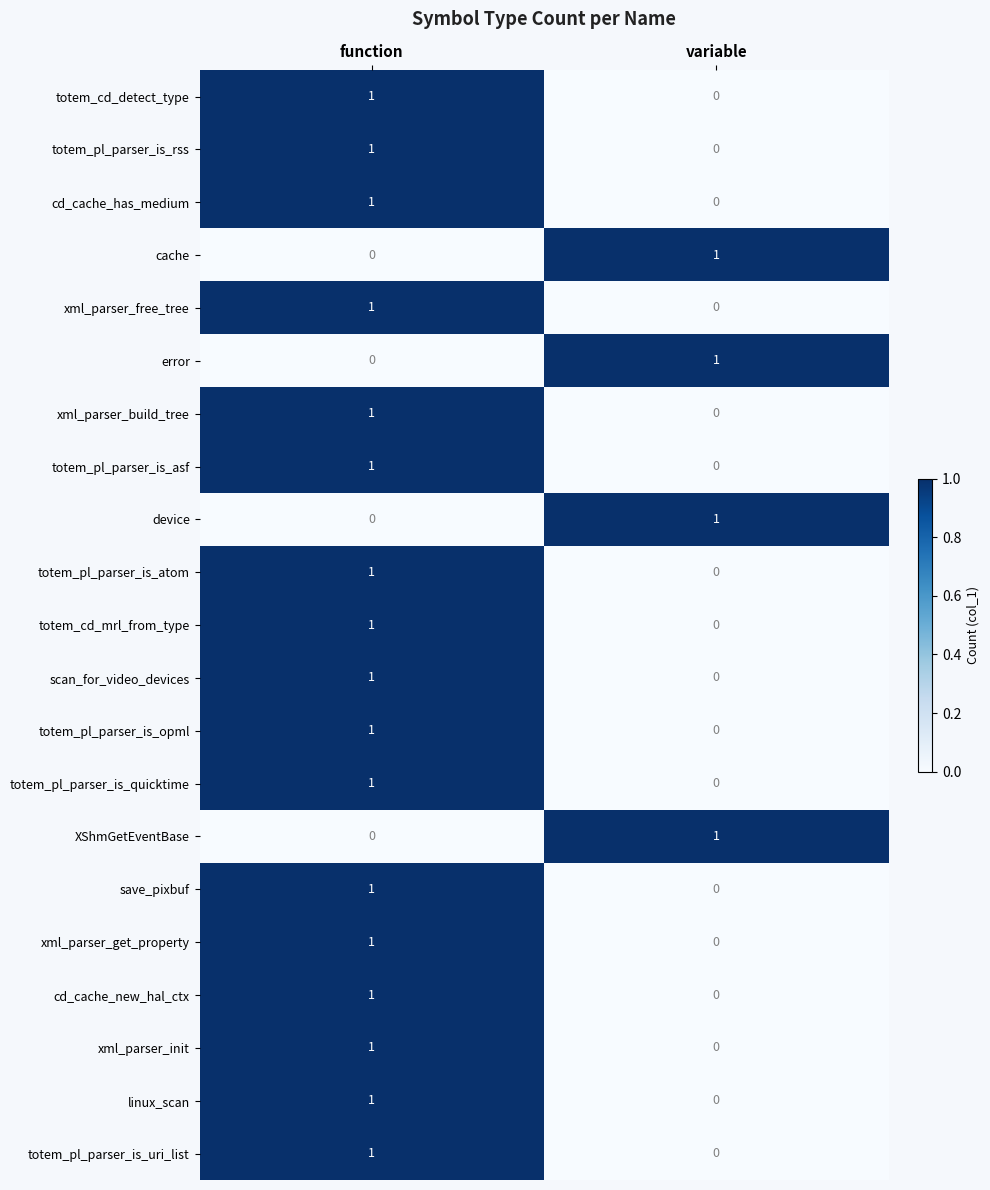

How many series are shown in this chart?

21